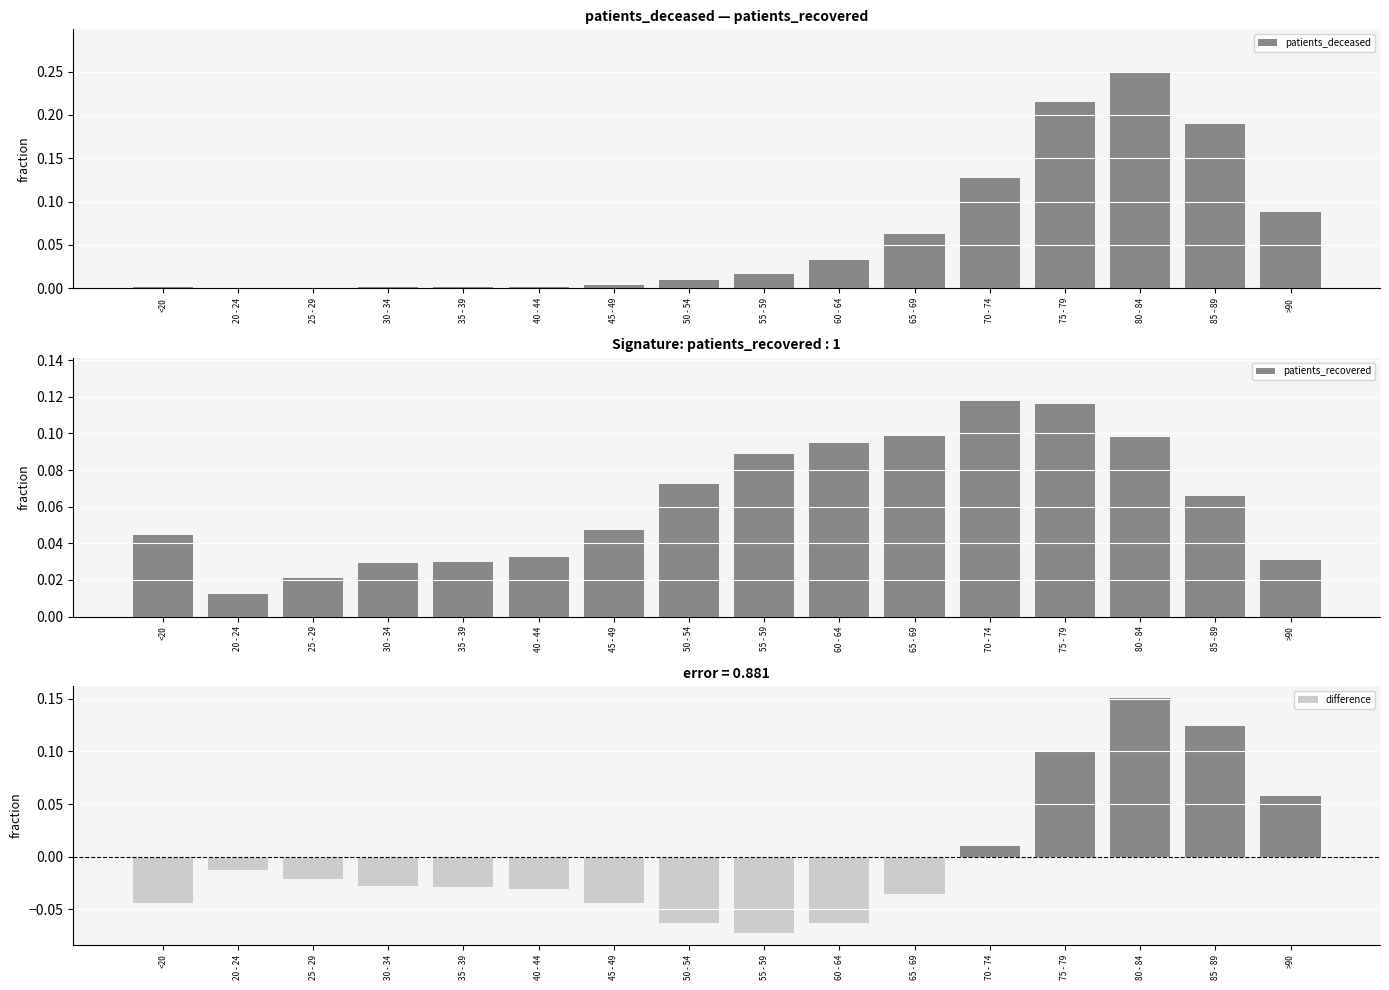

What position from the left is 25 - 29?

3